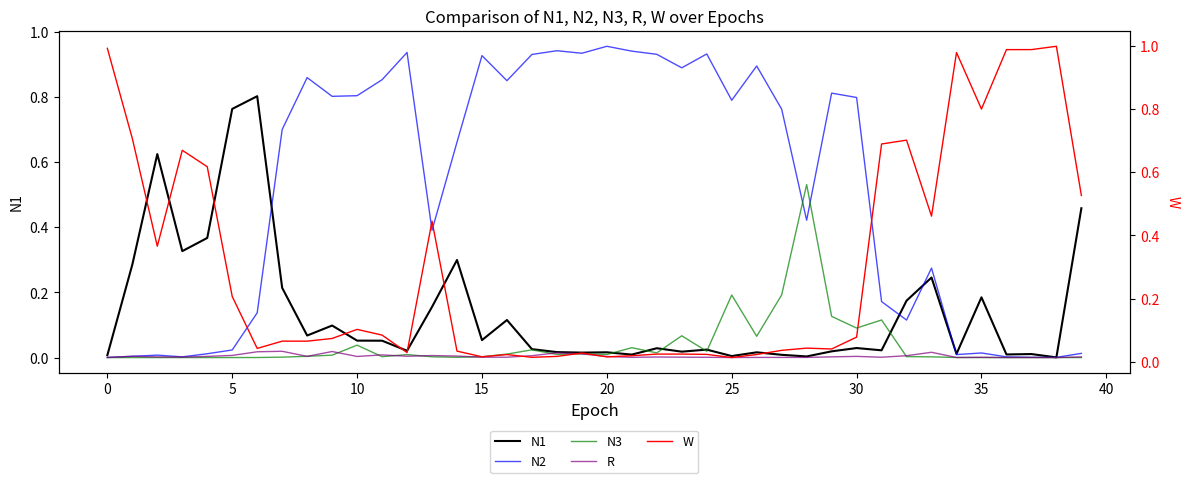

What is the sum of all N2 values?

20.5